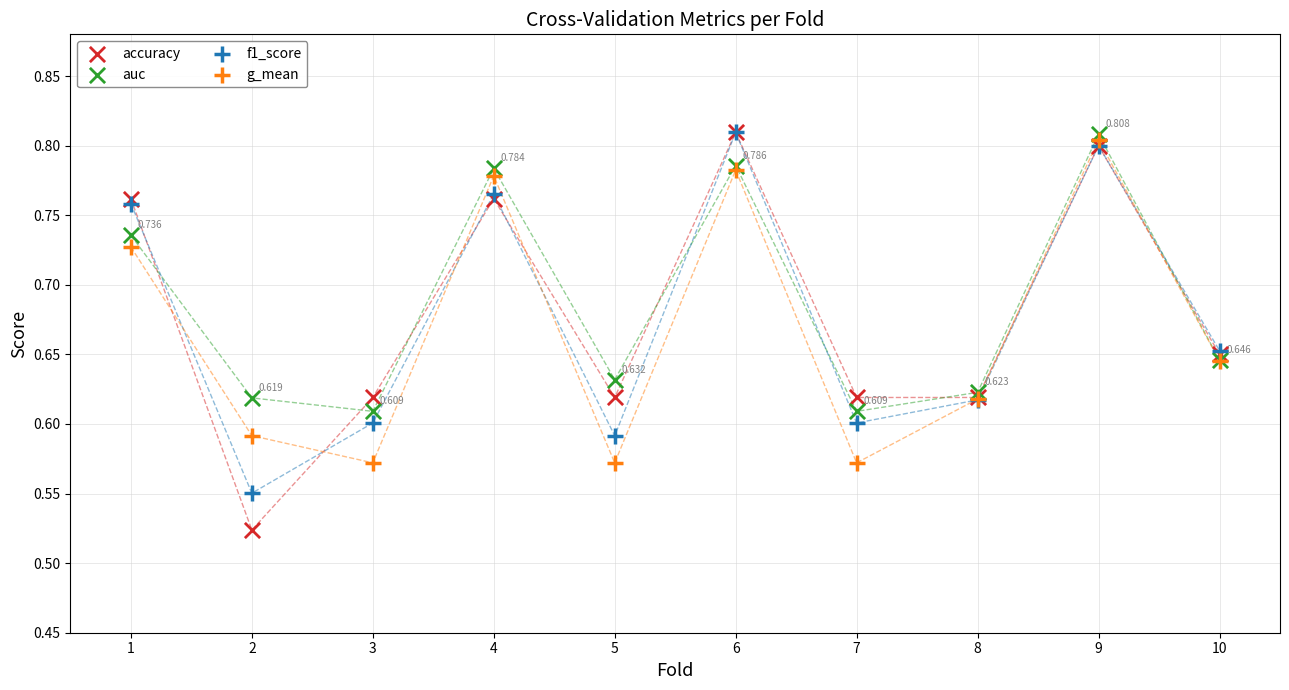

What are all the series names shown in the legend?

accuracy, auc, f1_score, g_mean